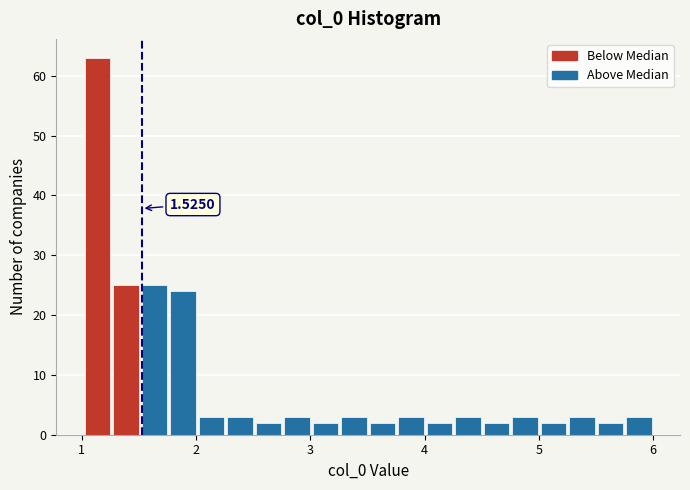

Around what value on the x-axis is the tallest bar? Give the approximate position of its centre, as read against the axis.

1.1